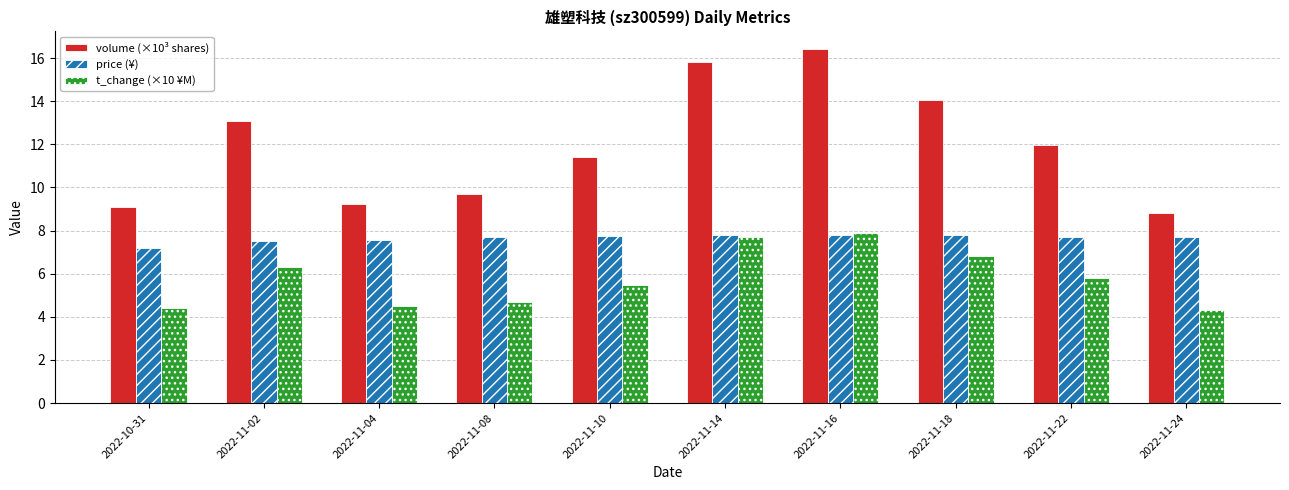

List the series in order of their overall mean, highest first.

volume (×10³ shares), price (¥), t_change (×10 ¥M)